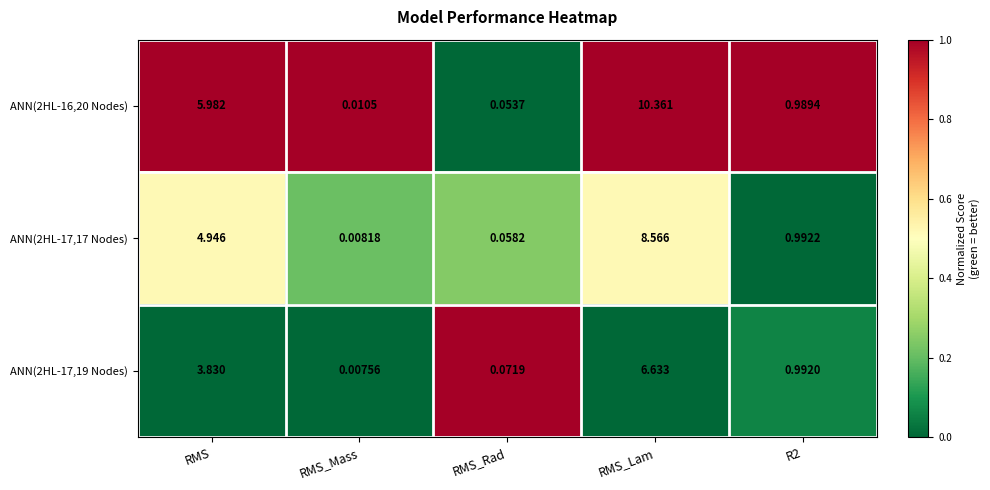

At which category is the sum across all series the highest?

RMS_Lam